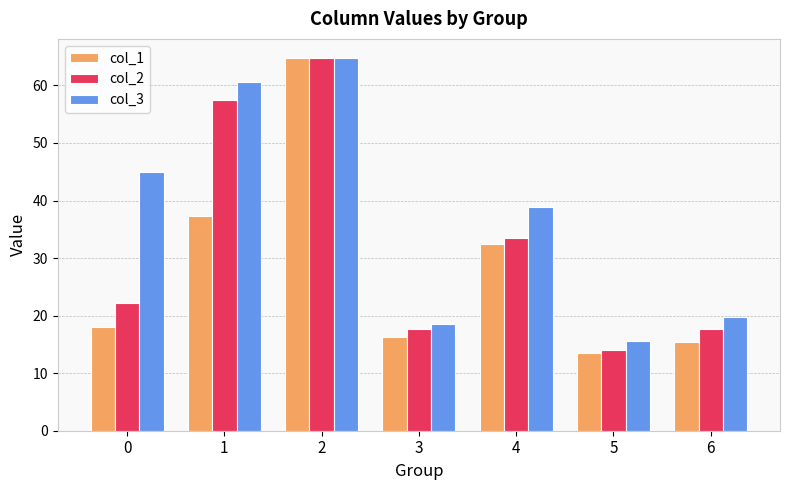

The col_1 series shows 28.4 at 2. True or false?

False